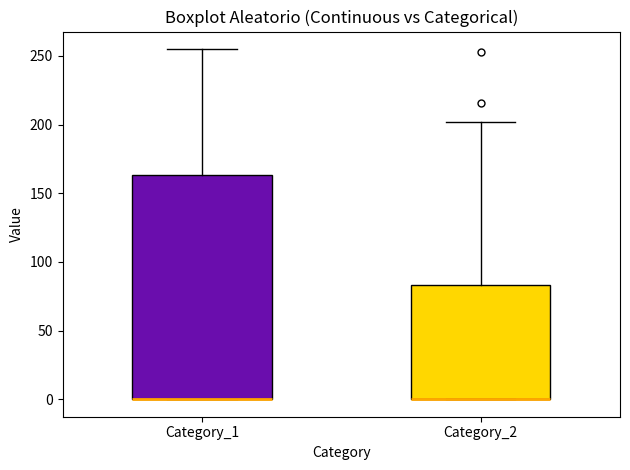

Where is the upper edge of the box for Category_2 on the y-axis? The values are not printed on the chart, so give them approximately, as read against the axis.

85